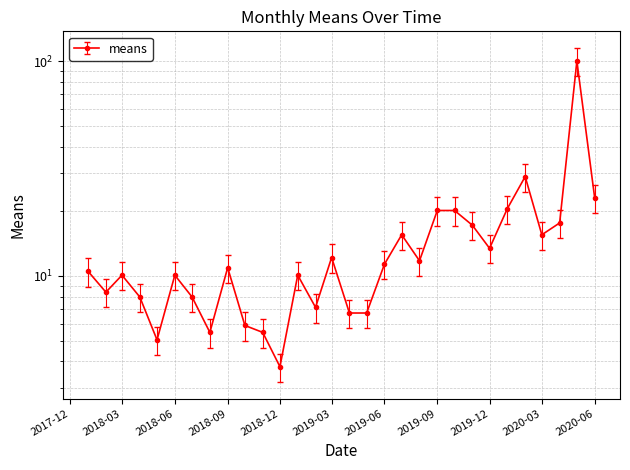

What is the difference between the maximum and second lowest values?

95.0